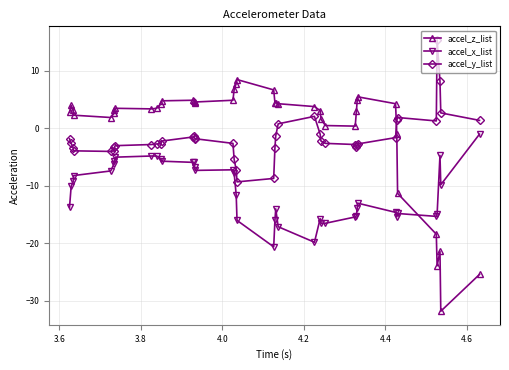

What is the difference between the maximum and minimum values in the accel_y_list series?

24.7